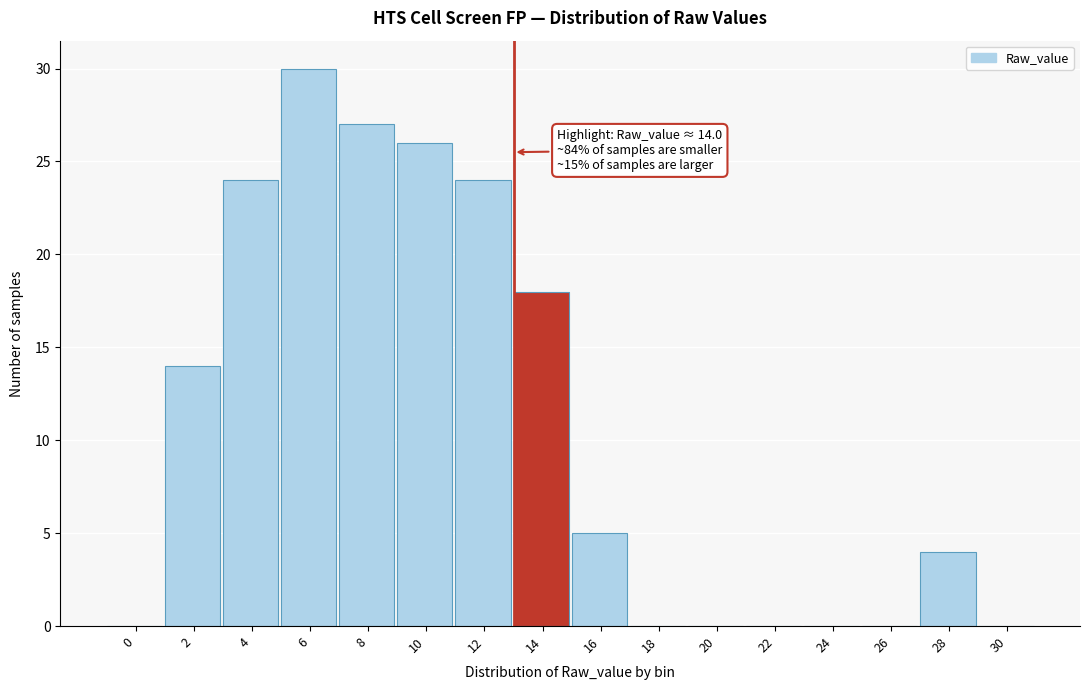

Reading right to left, transcribe all the data shown in this chart.

30=0	28=4	26=0	24=0	22=0	20=0	18=0	16=5	14=18	12=24	10=26	8=27	6=30	4=24	2=14	0=0